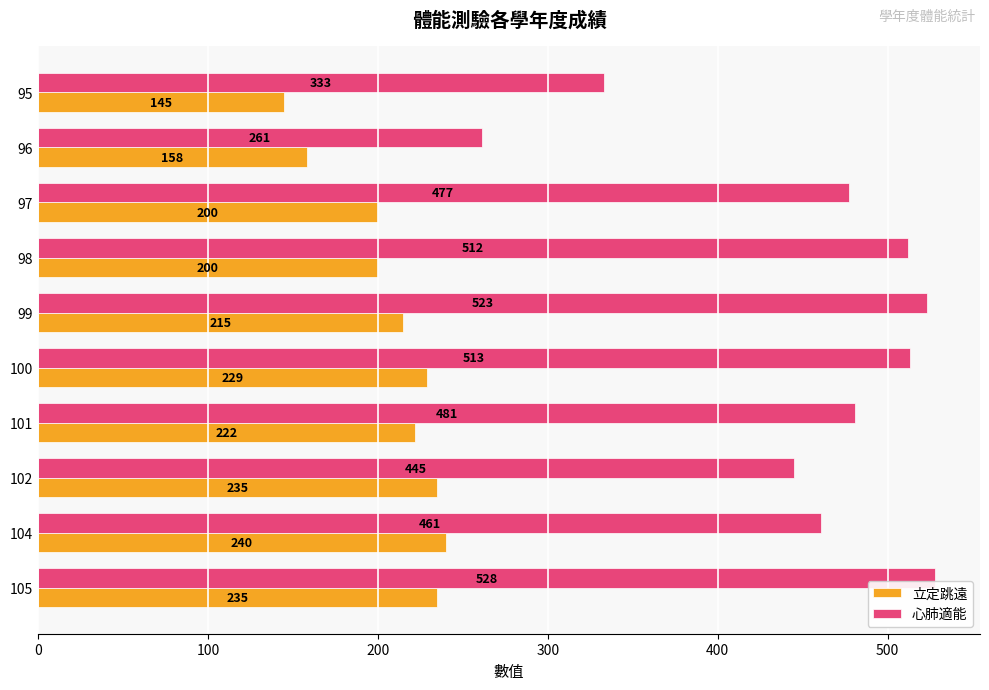

What is the lowest value of the 心肺適能 series?

261